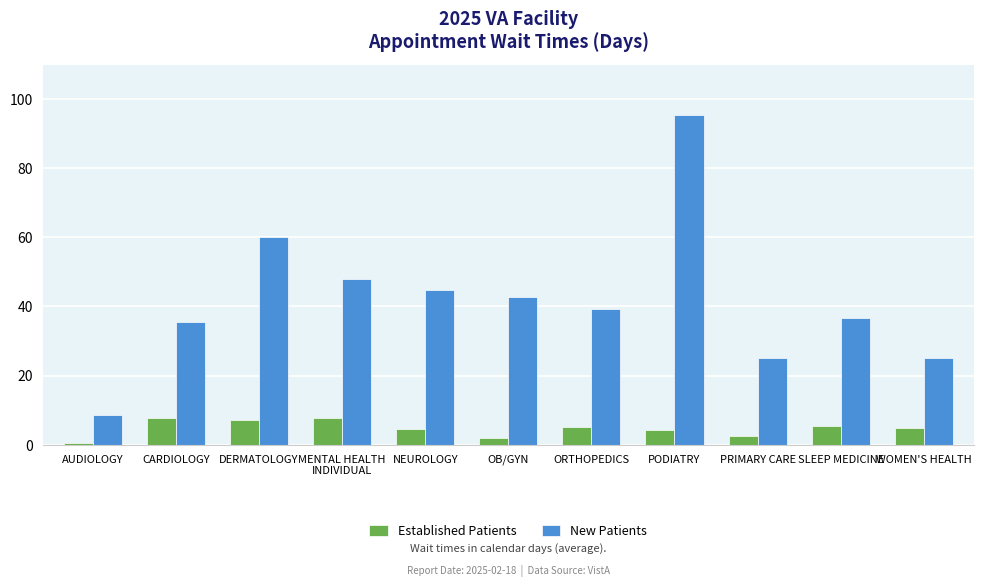

The value of New Patients at PRIMARY CARE is 37.6. True or false?

False